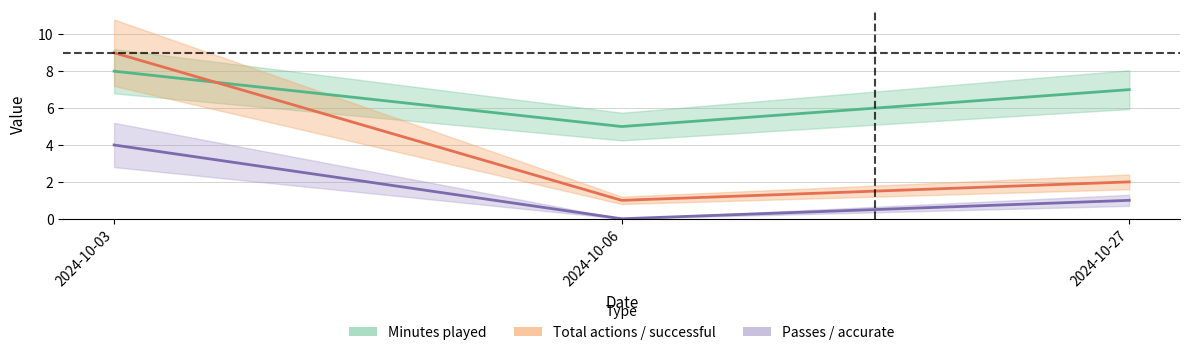

What is the sum of the Successful actions values at 2024-10-27 and 2024-10-06?

1